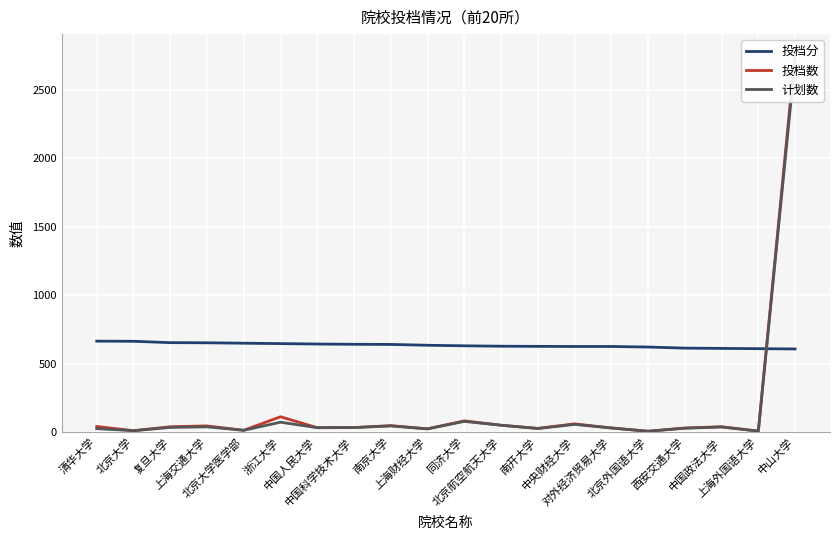

True or false: 计划数 and 投档数 intersect in this chart.

False